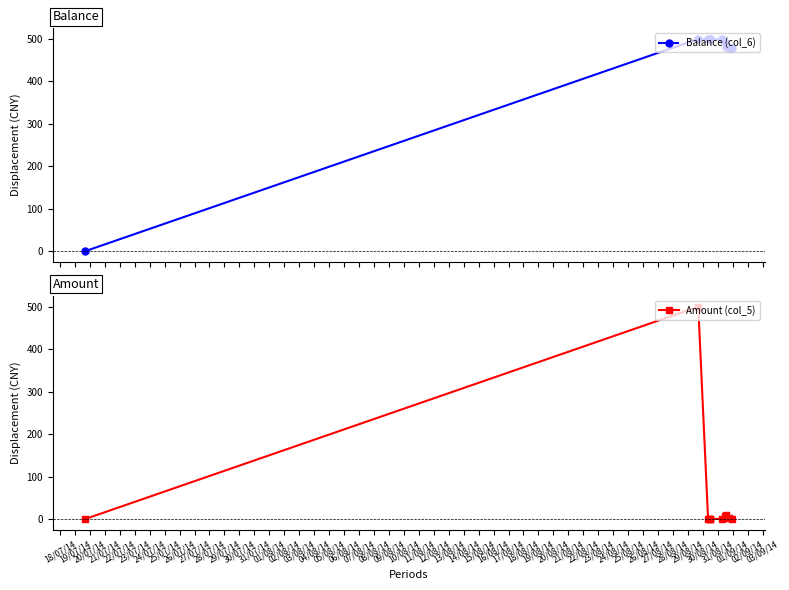

What is the value of the Balance (col_6) point at the 7th from the left?

498.8